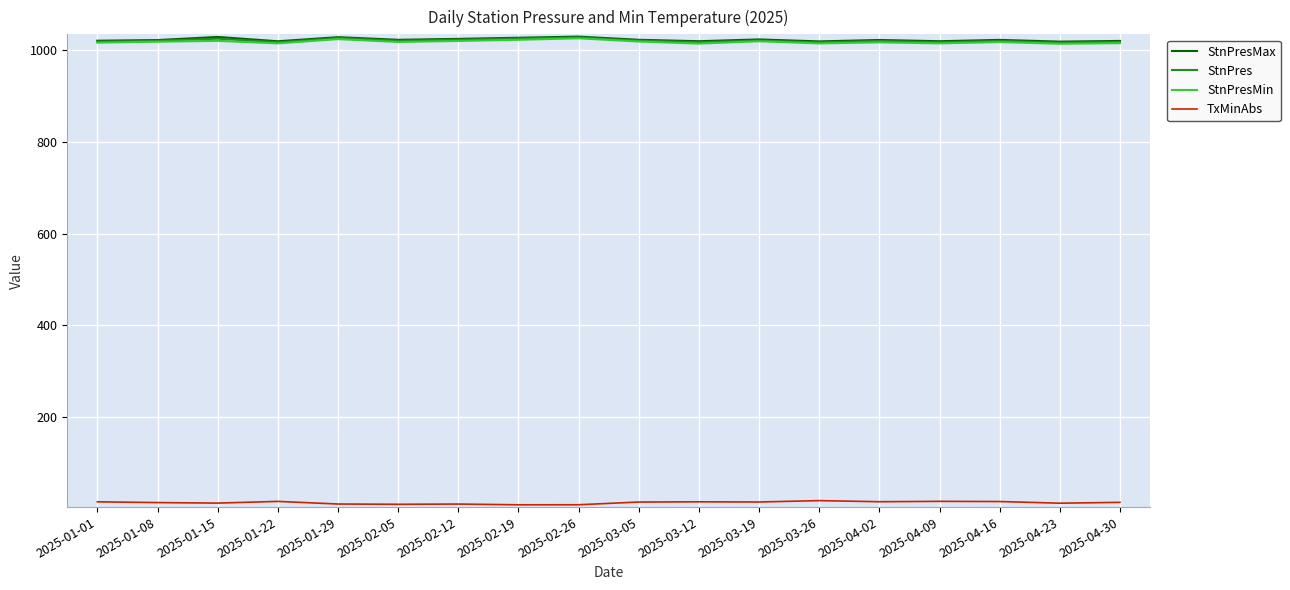

True or false: StnPres and StnPresMin intersect in this chart.

False